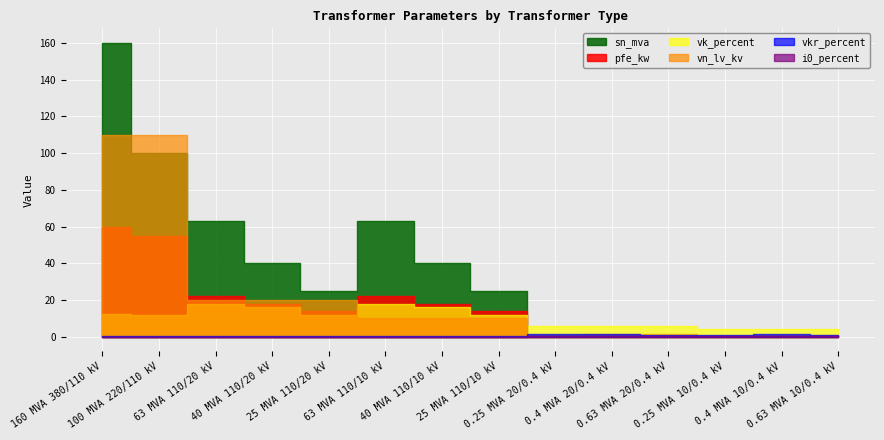

What is the spread (max minus min) of values at 0.4 MVA 20/0.4 kV?

5.7